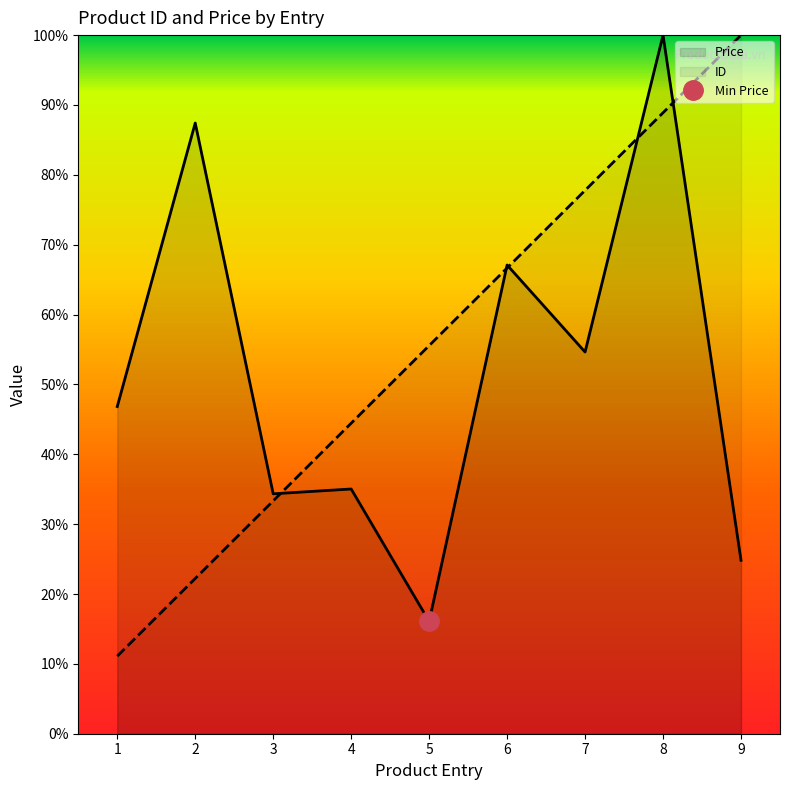

What is the value of the ID point at the 5th from the left?

0.6